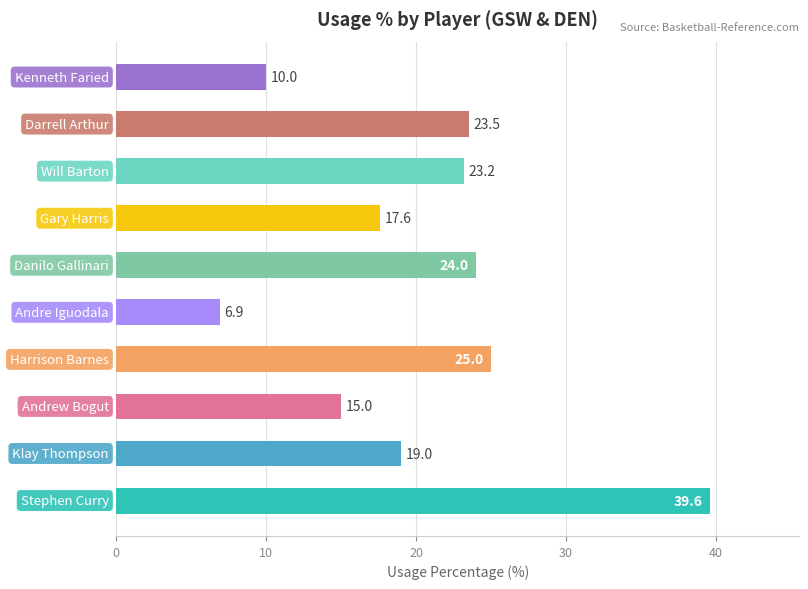

What is the difference between the second highest and second lowest values?

15.0